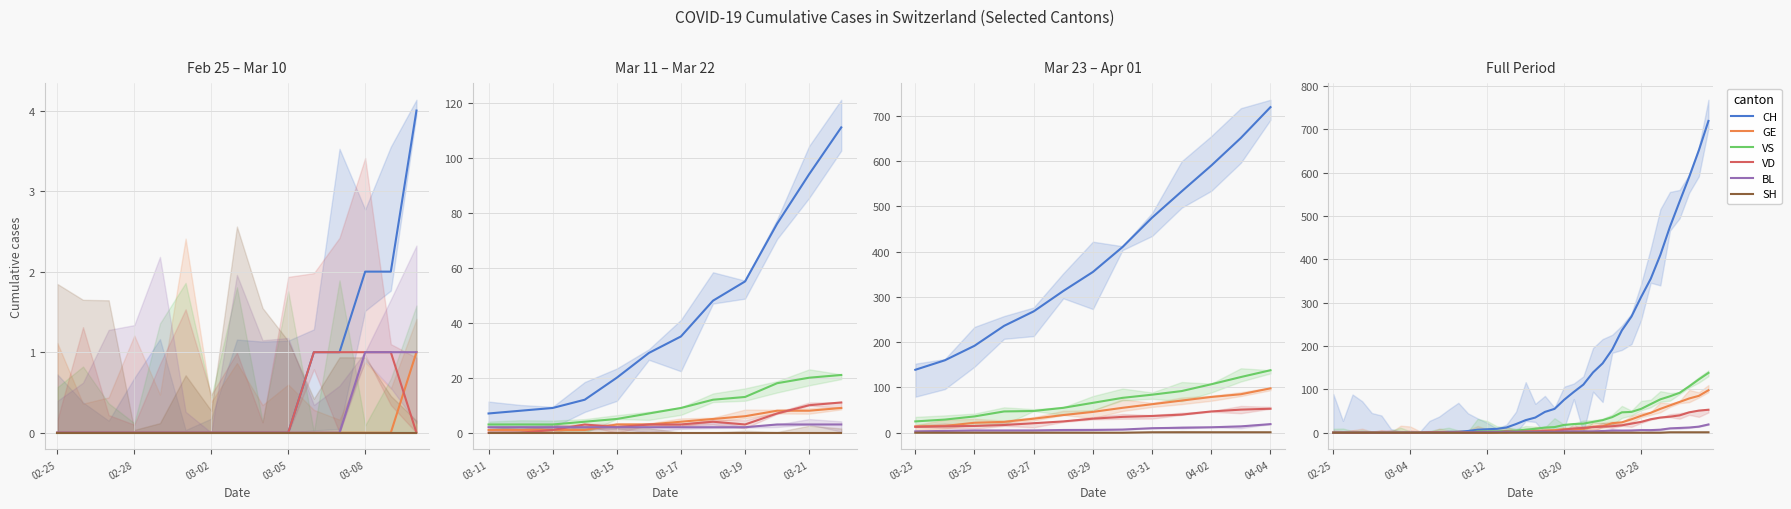

Between which two adjacent categories do GE and VD first intersect?

13 and 14